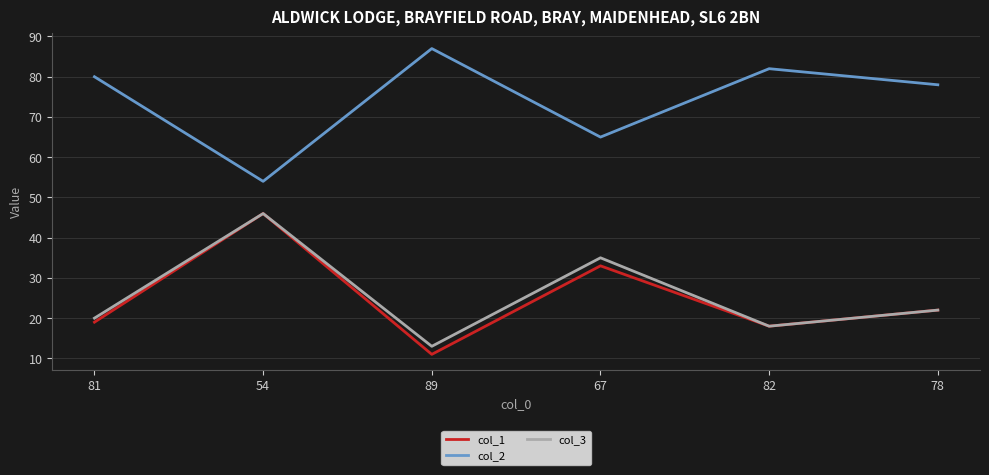

Reading left to right, transcribe all the data shown in this chart.

col_1: 81=19	54=46	89=11	67=33	82=18	78=22
col_2: 81=80	54=54	89=87	67=65	82=82	78=78
col_3: 81=20	54=46	89=13	67=35	82=18	78=22